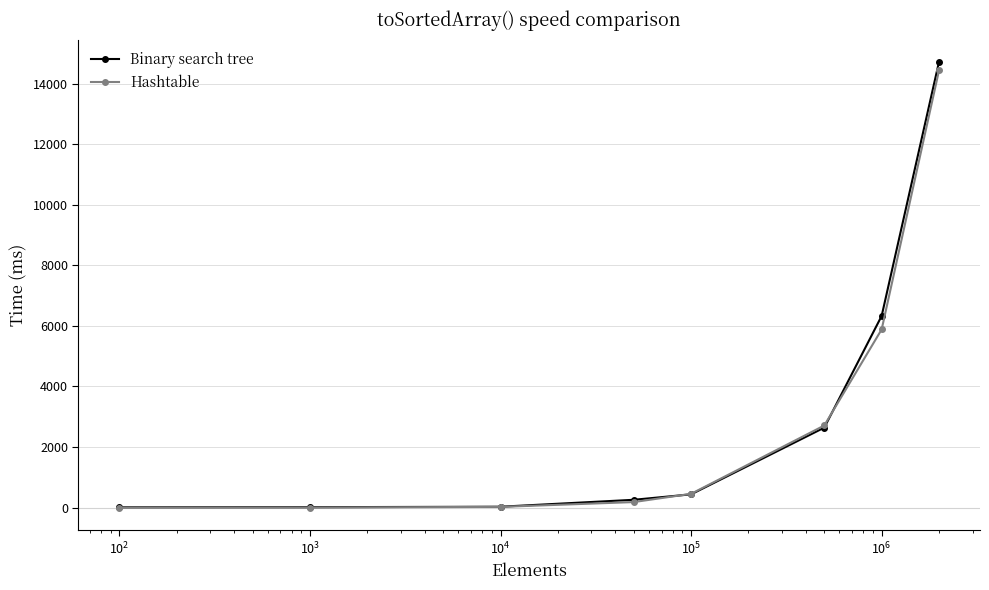

What are all the series names shown in the legend?

Binary search tree, Hashtable